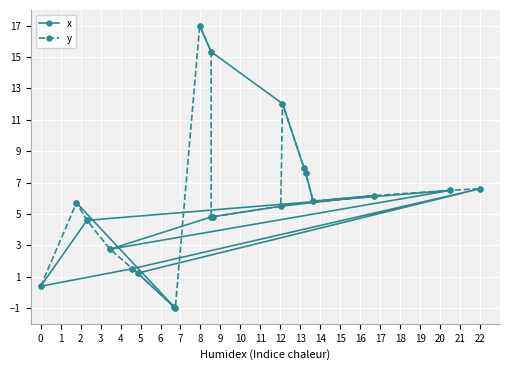

How many values in x are below zero?

2